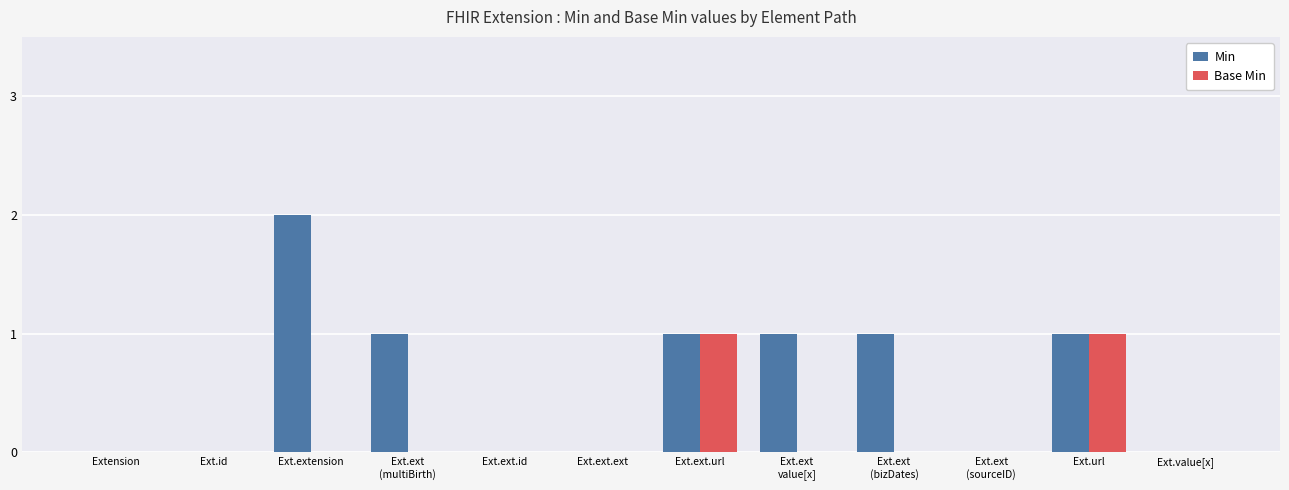

What is the average value of the Min series?

1